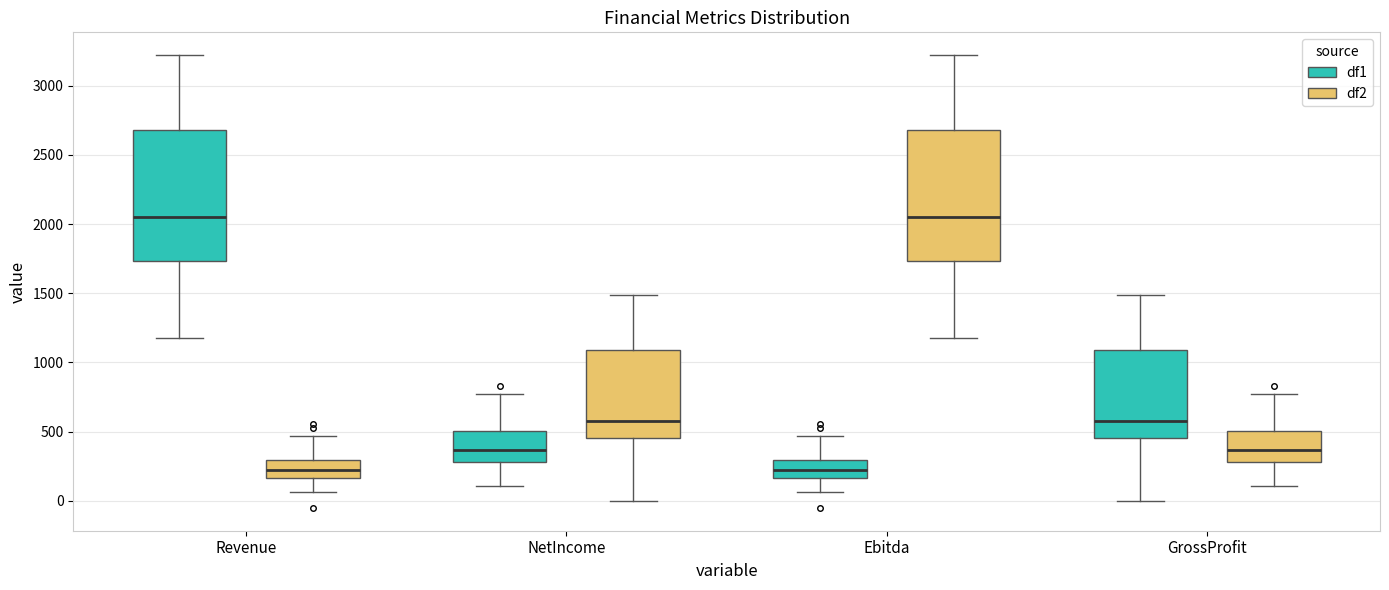

Reading left to right, transcribe this box plot: for each box, give where its median line is, the range the box spans, and where its two whiskers end, as read against the y-axis. The values are not printed on the chart, so give them approximately, as read against the axis.

Revenue (df1): median 2050, box 1750 to 2700, whiskers 1150 to 3200
Revenue (df2): median 200, box 150 to 300, whiskers 50 to 450
NetIncome (df1): median 350, box 300 to 500, whiskers 100 to 750
NetIncome (df2): median 550, box 450 to 1100, whiskers 0 to 1500
Ebitda (df1): median 200, box 150 to 300, whiskers 50 to 450
Ebitda (df2): median 2050, box 1750 to 2700, whiskers 1150 to 3200
GrossProfit (df1): median 550, box 450 to 1100, whiskers 0 to 1500
GrossProfit (df2): median 350, box 300 to 500, whiskers 100 to 750